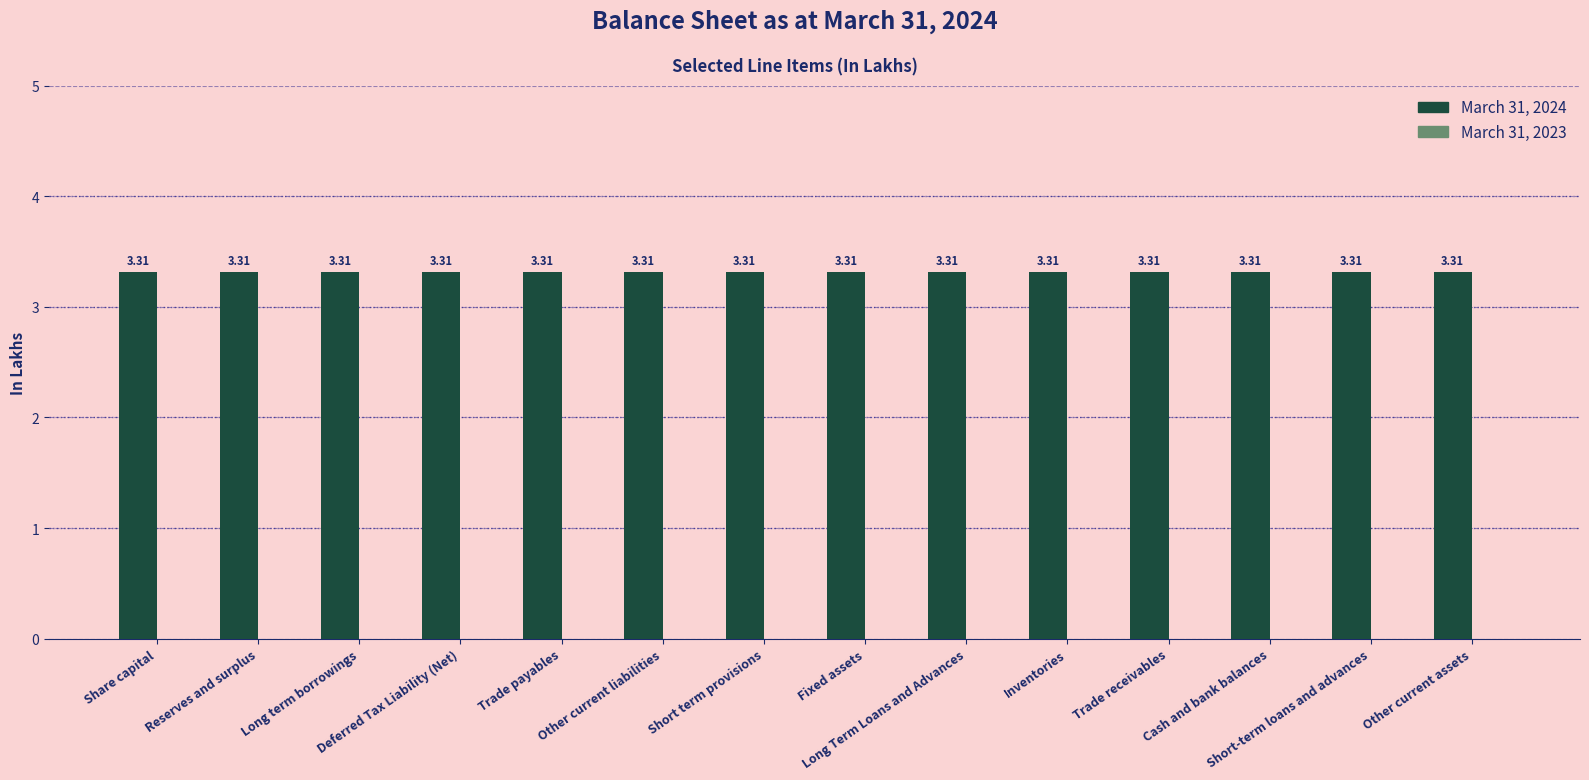

Does the chart contain stacked bars?

No